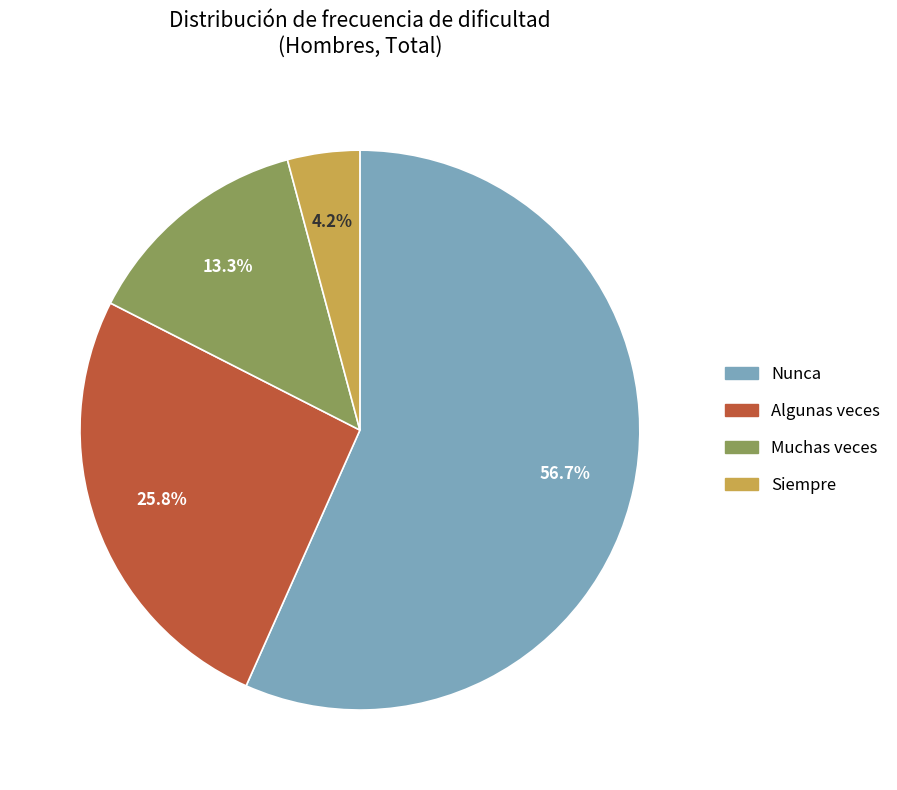

To the nearest percent, what portion does Muchas veces represent?

13%